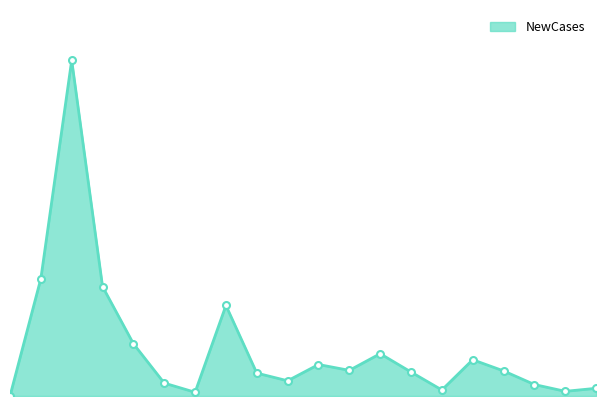

Does the chart display data point markers on the line(s)?

No